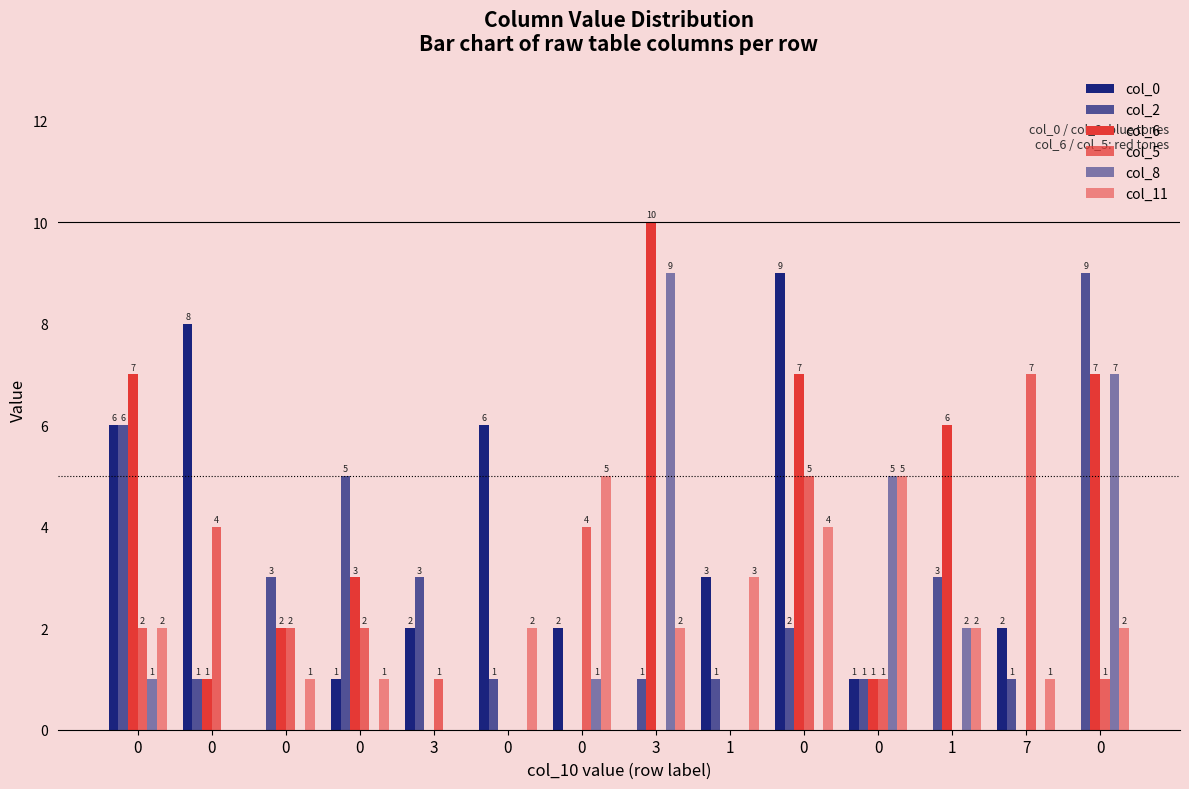

Reading left to right, extract all data points from this chart.

col_0: 6	8	0	1	2	6	2	0	3	9	1	0	2	0
col_2: 6	1	3	5	3	1	0	1	1	2	1	3	1	9
col_6: 7	1	2	3	0	0	0	10	0	7	1	6	0	7
col_5: 2	4	2	2	1	0	4	0	0	5	1	0	7	1
col_8: 1	0	0	0	0	0	1	9	0	0	5	2	0	7
col_11: 2	0	1	1	0	2	5	2	3	4	5	2	1	2